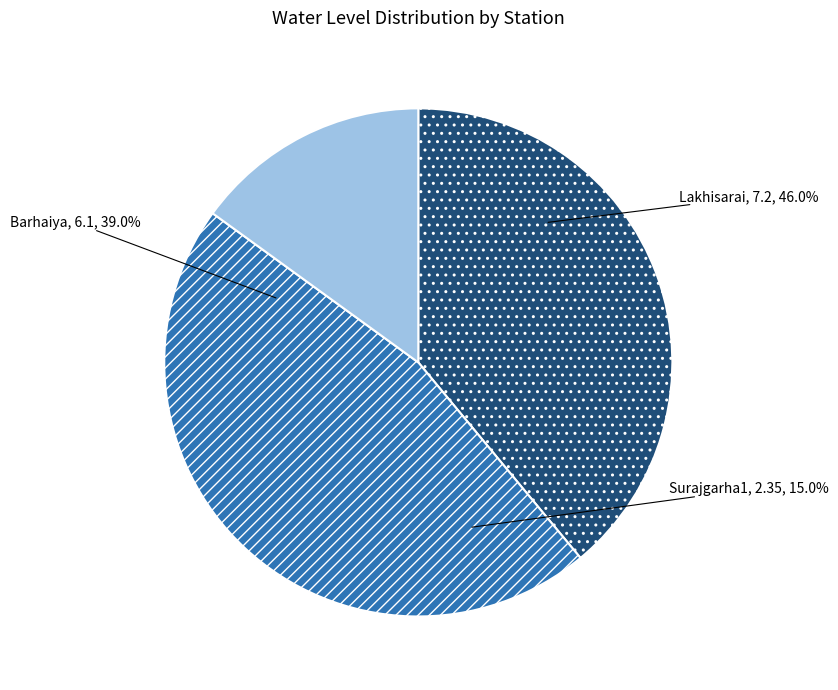

The Surajgarha1 slice represents 15% of the pie. True or false?

True